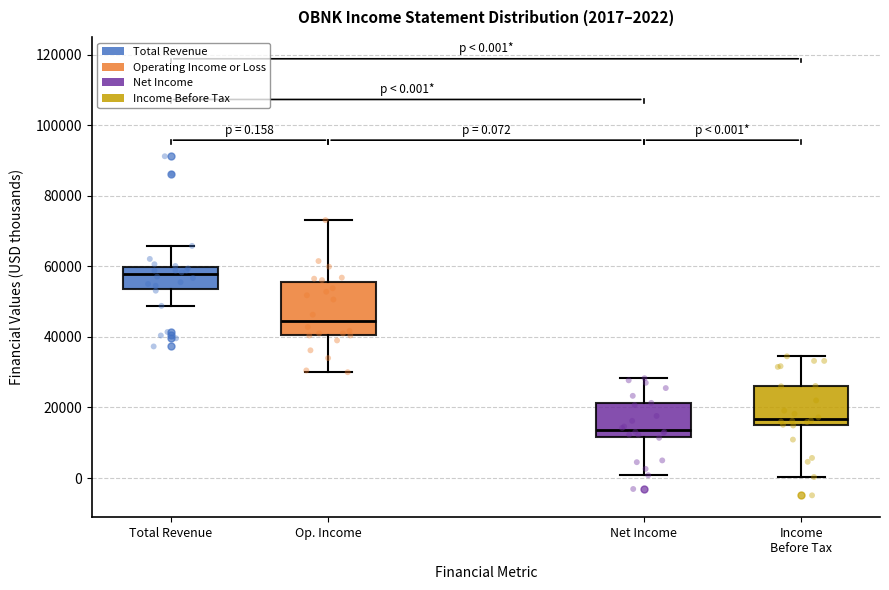

Which box has the lowest median line?

Net Income